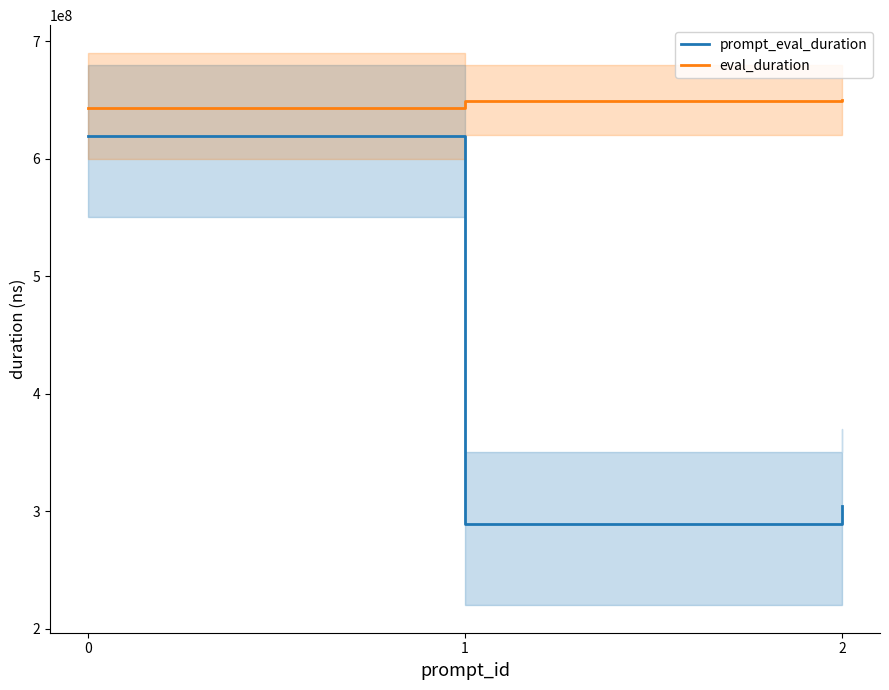

What is the spread (max minus min) of values at 1?

359454000